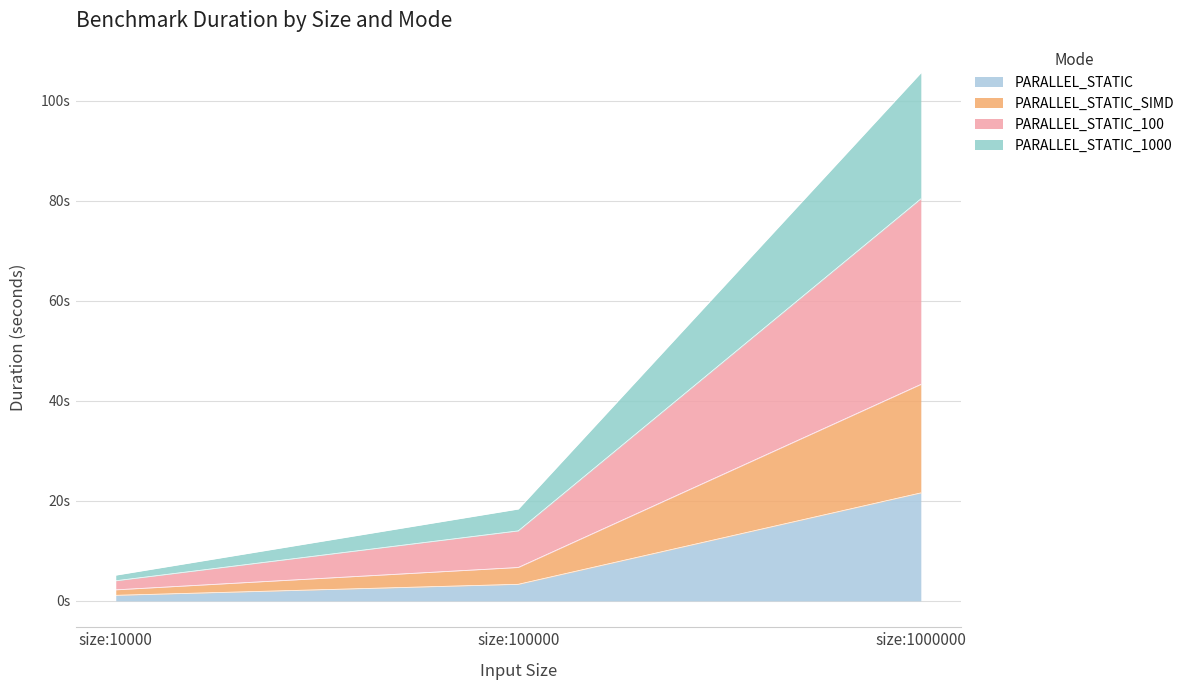

Which has a higher value, size:1000000 or size:100000?

size:1000000